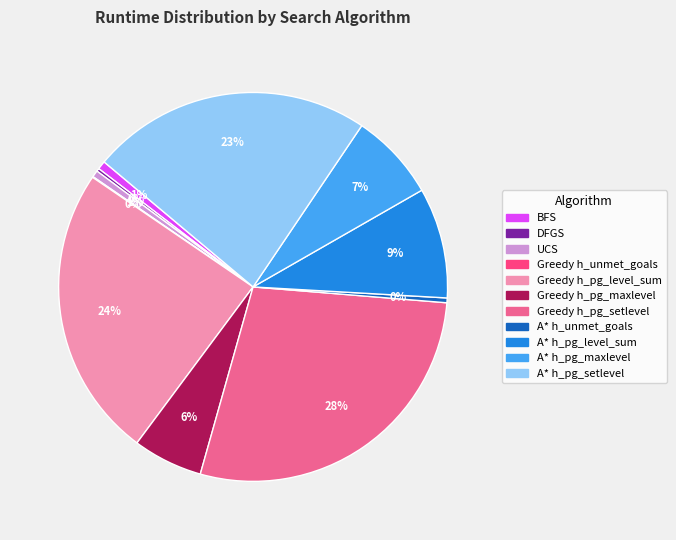

What is the ratio of the value at A* h_pg_setlevel to the value at Greedy h_pg_setlevel?

0.8